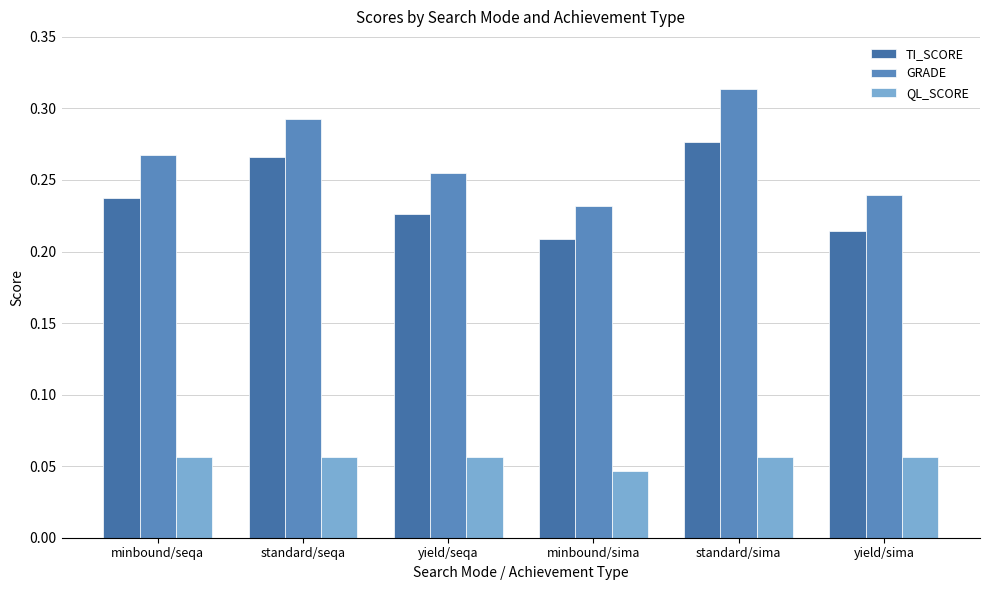

The QL_SCORE series shows 0.1 at yield/sima. True or false?

True